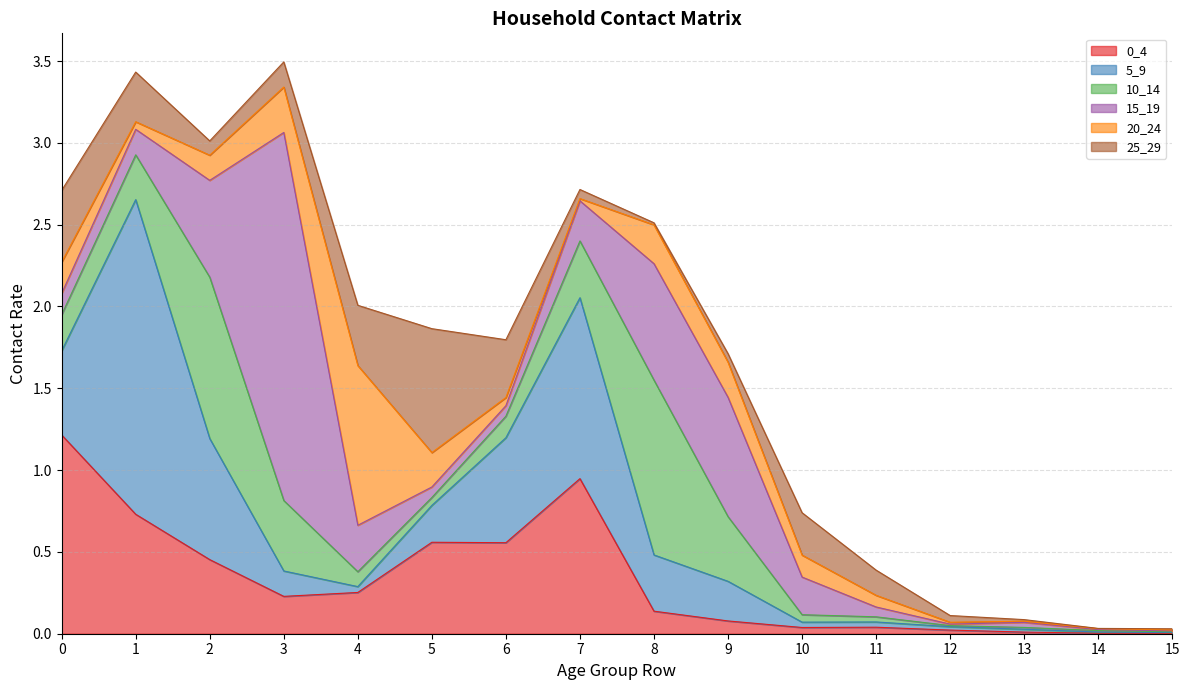

The value of 10_14 at 1 is 0.5. True or false?

False